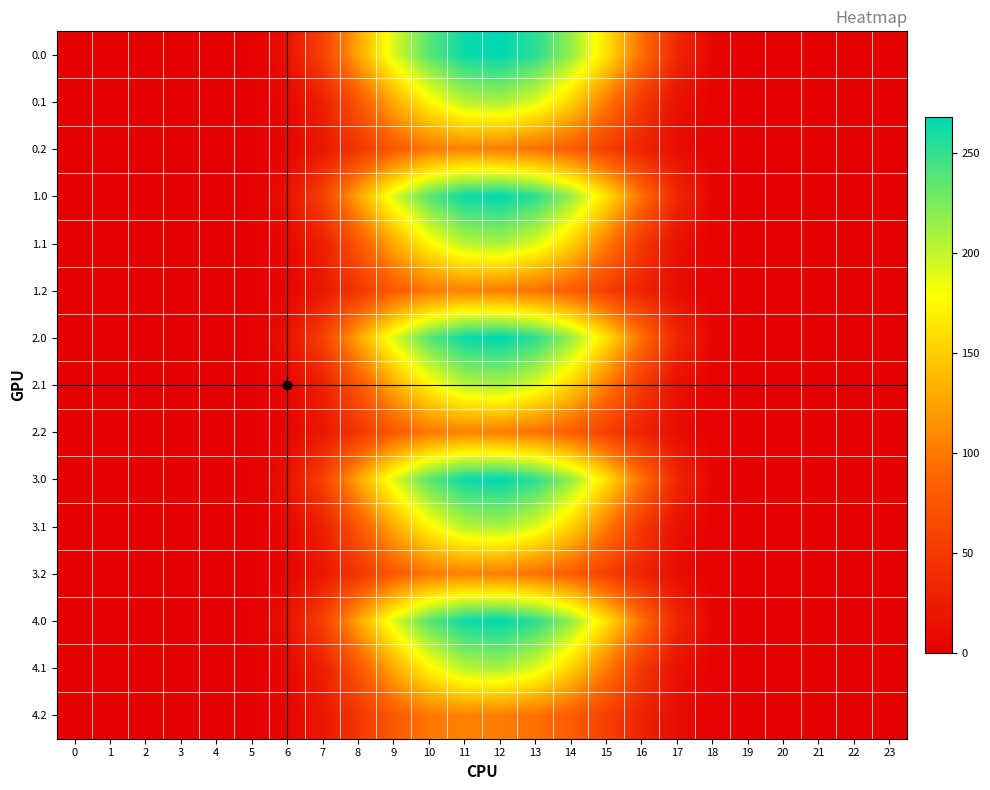

What is the difference between the highest and lowest values at 15?

105.9